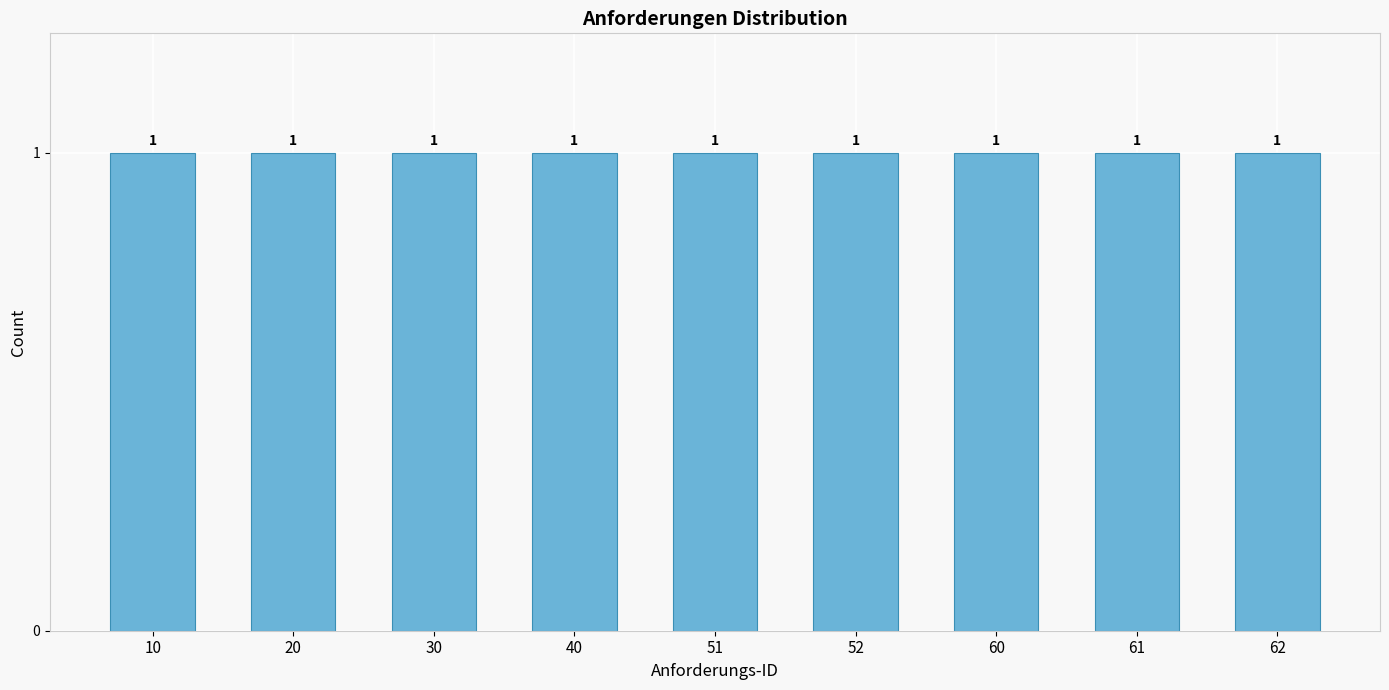

How many categories are shown in the chart?

9